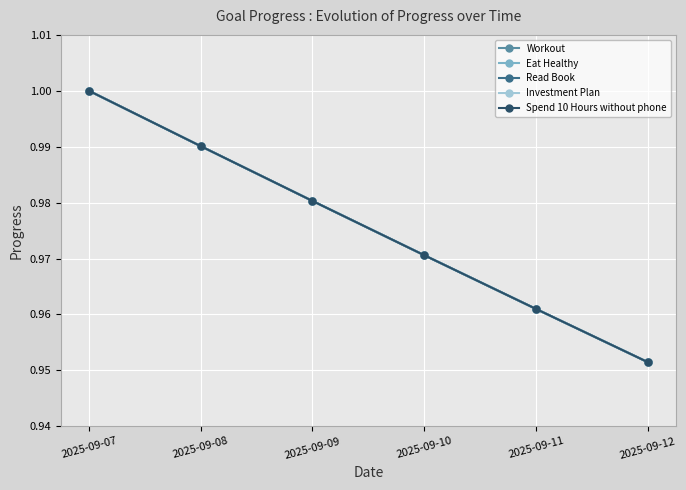

Is this an area chart (filled region under the line)?

No